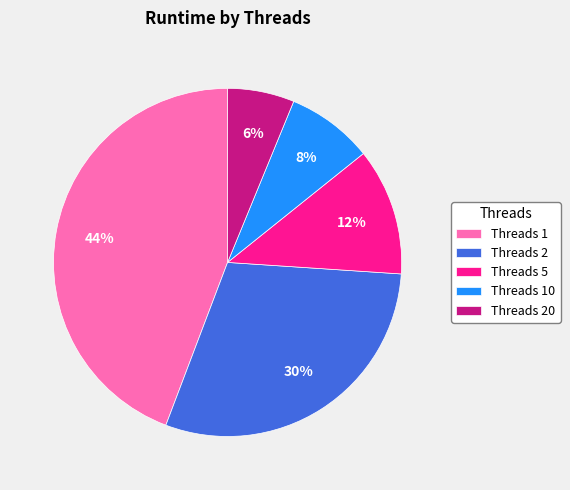

Combined, do Threads 1 and Threads 2 account for over 50%?

Yes